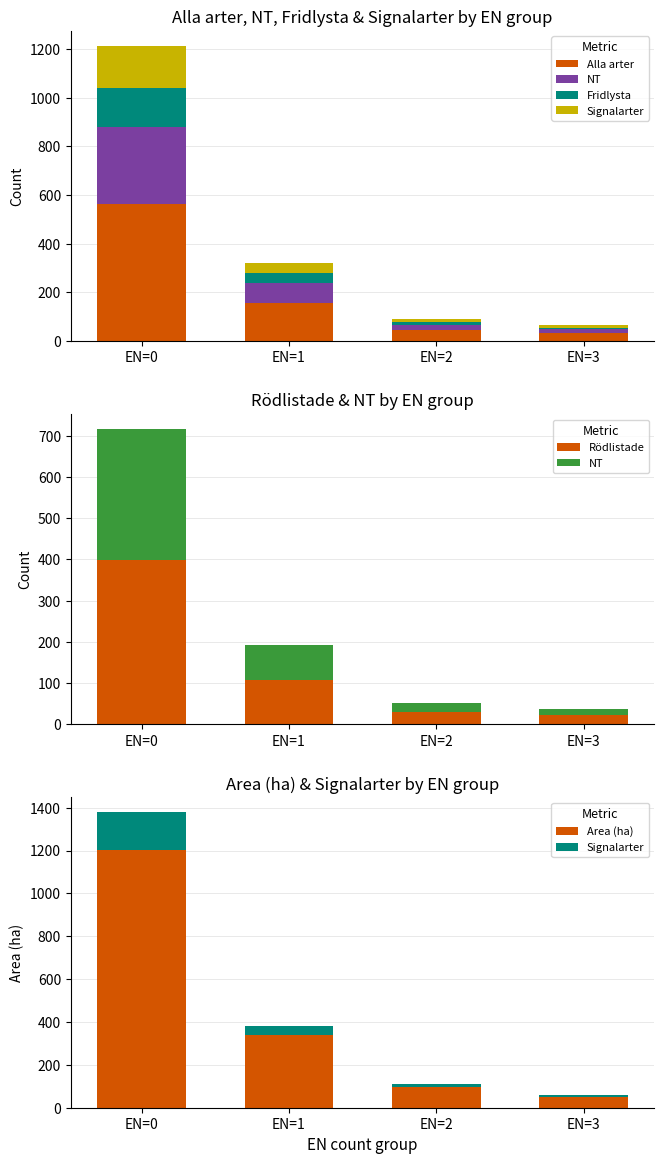

How many values in the NT series exceed 84?

1